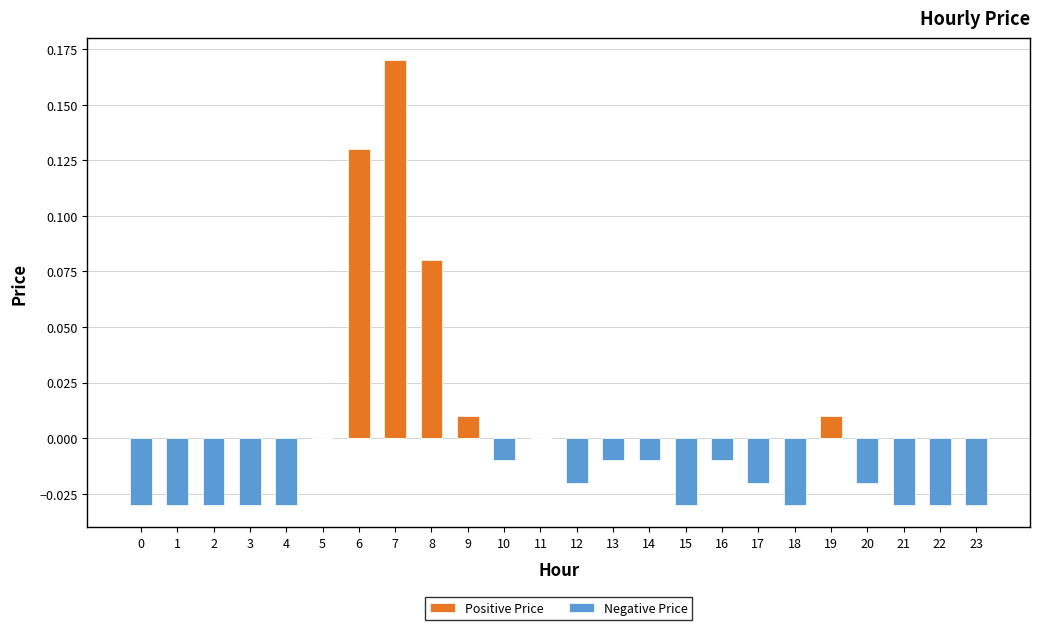

Reading right to left, what are all the values shown in this chart?

Positive Price: 23=0.0	22=0.0	21=0.0	20=0.0	19=0.0	18=0.0	17=0.0	16=0.0	15=0.0	14=0.0	13=0.0	12=0.0	11=0.0	10=0.0	9=0.0	8=0.1	7=0.2	6=0.1	5=0.0	4=0.0	3=0.0	2=0.0	1=0.0	0=0.0
Negative Price: 23=-0.0	22=-0.0	21=-0.0	20=-0.0	19=0.0	18=-0.0	17=-0.0	16=-0.0	15=-0.0	14=-0.0	13=-0.0	12=-0.0	11=0.0	10=-0.0	9=0.0	8=0.0	7=0.0	6=0.0	5=0.0	4=-0.0	3=-0.0	2=-0.0	1=-0.0	0=-0.0